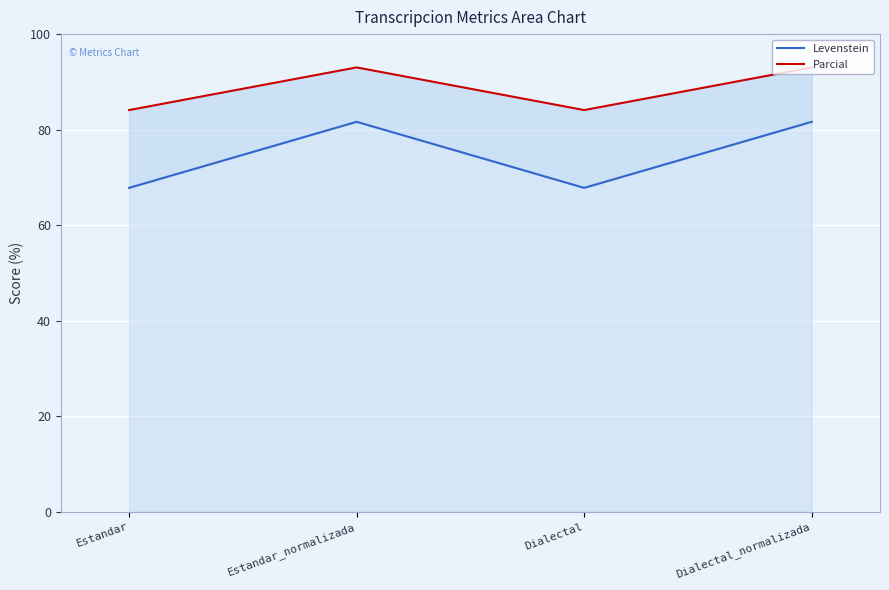

What is the lowest value of the Levenstein series?

67.8